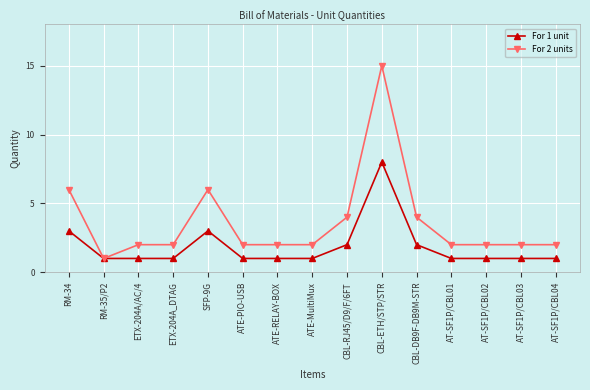

What is the difference between the For 1 unit values at ETX-204A/AC/4 and CBL-RJ45/D9/F/6FT?

1